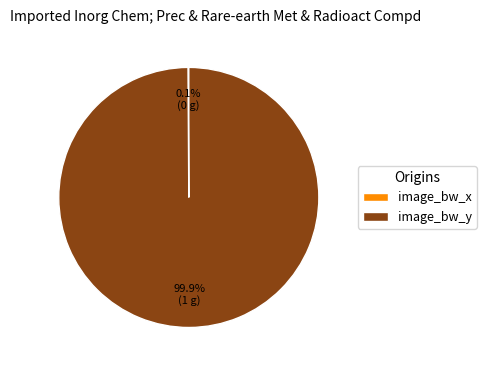

Is there any slice that represents more than half of the pie?

Yes